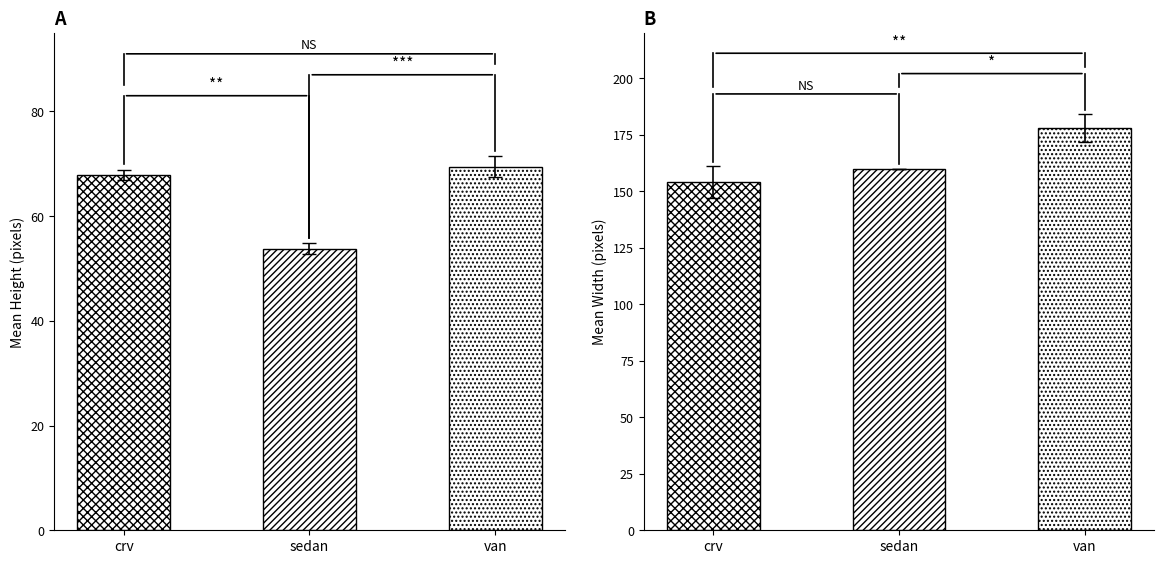

What is the total value across all series at sedan?

213.8